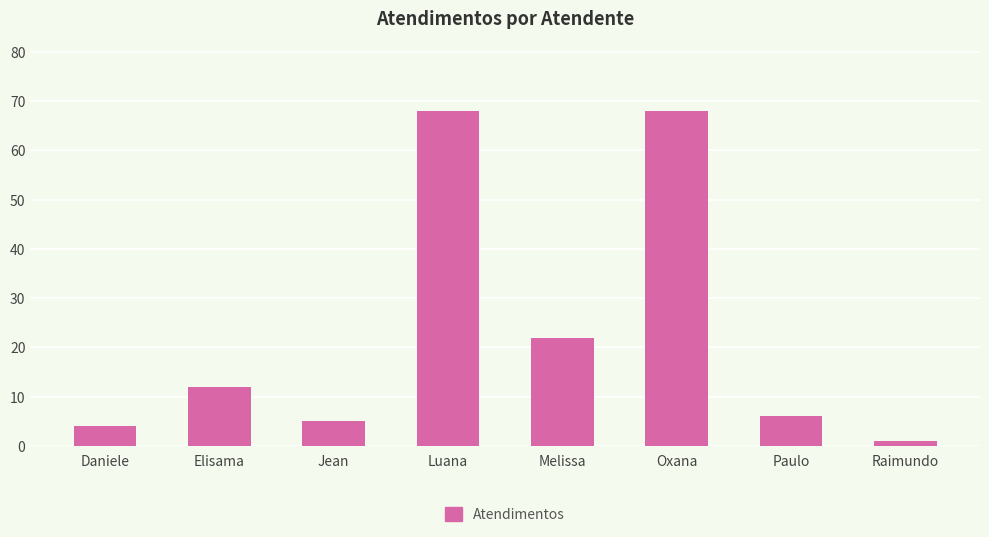

The chart shows a value of 38 at Melissa. True or false?

False